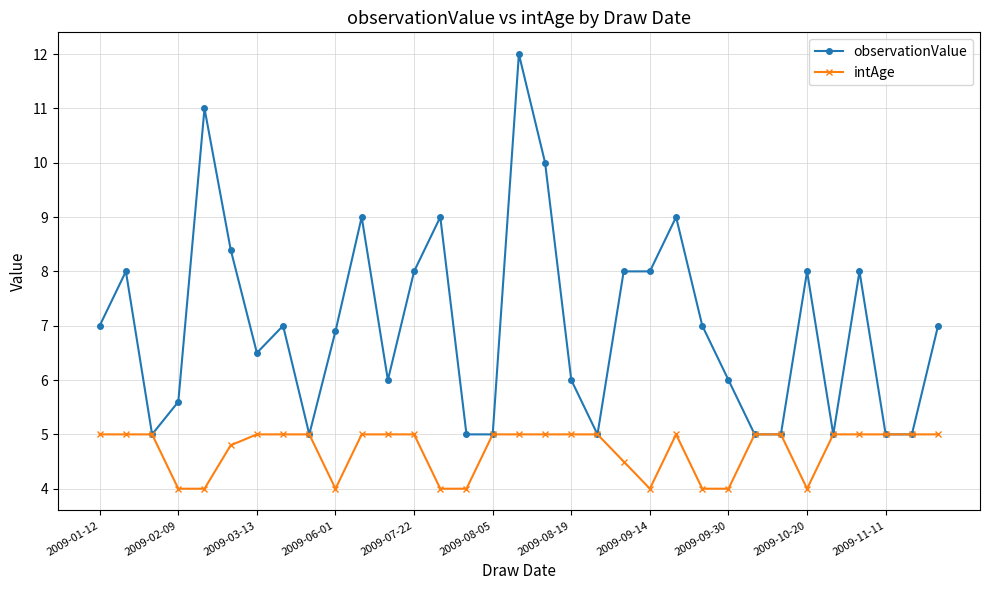

What is the lowest value of the intAge series?

4.0